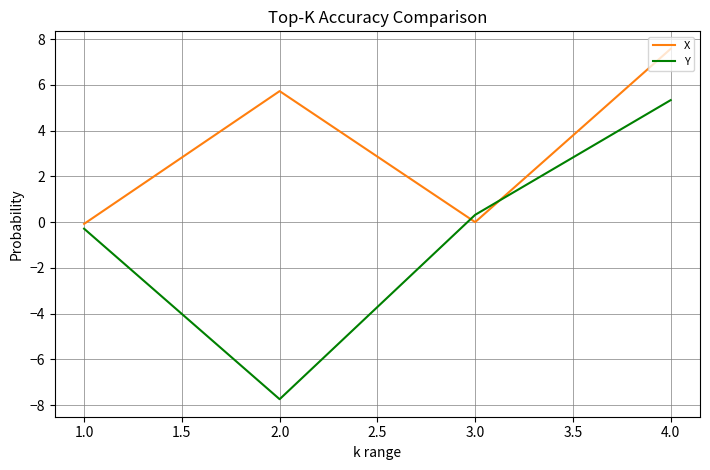

The value of X at 2.0 is 11.3. True or false?

False